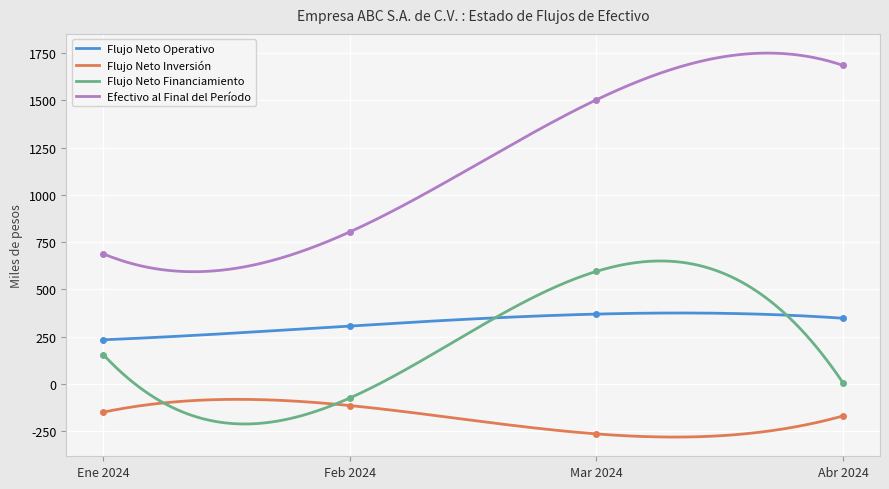

What is the greatest value displayed?

1685